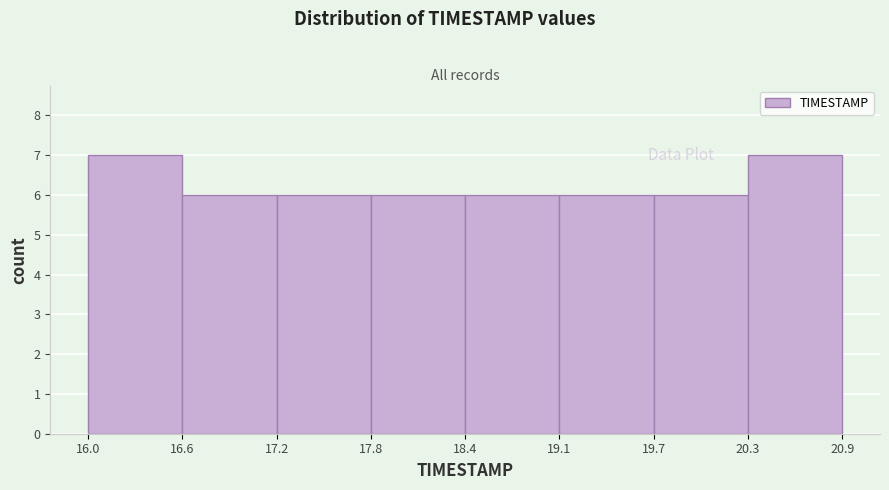

What is the height of the bar covering 19.7 to 20.3 on the x-axis? The values are not printed on the chart, so give them approximately, as read against the axis.

6